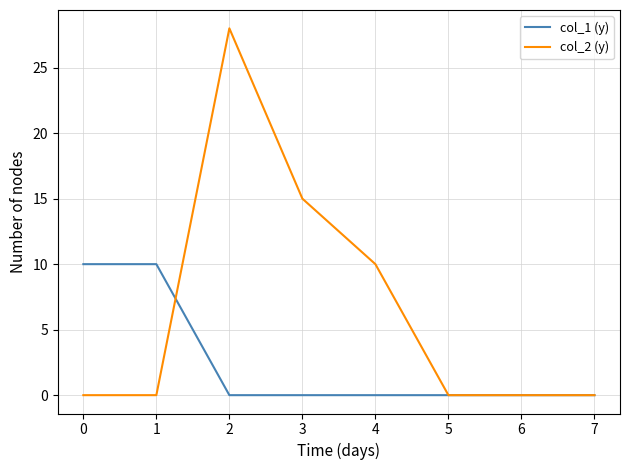

Rank the series by their average value, from lowest to highest.

col_1 (y), col_2 (y)